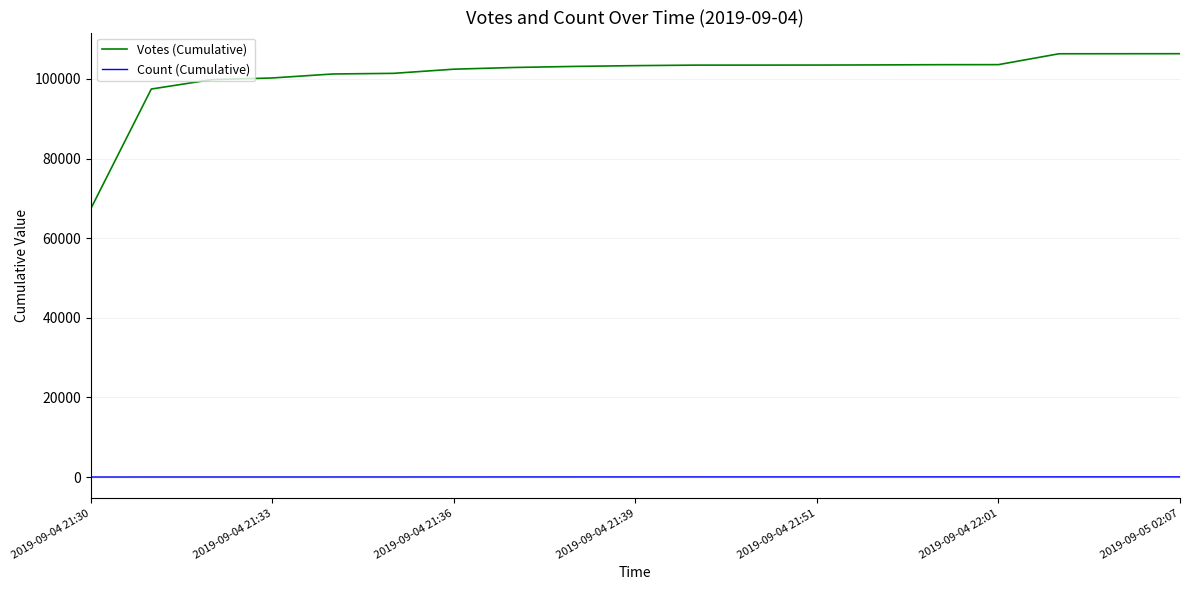

What is the maximum value for Votes (Cumulative)?

106326